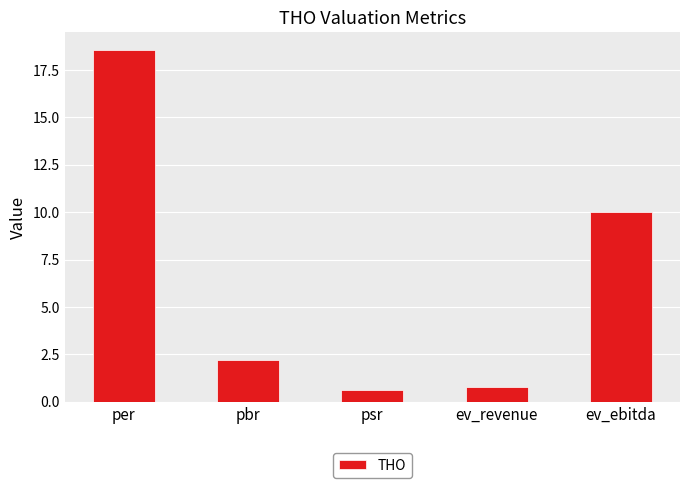

What position from the right is per?

5